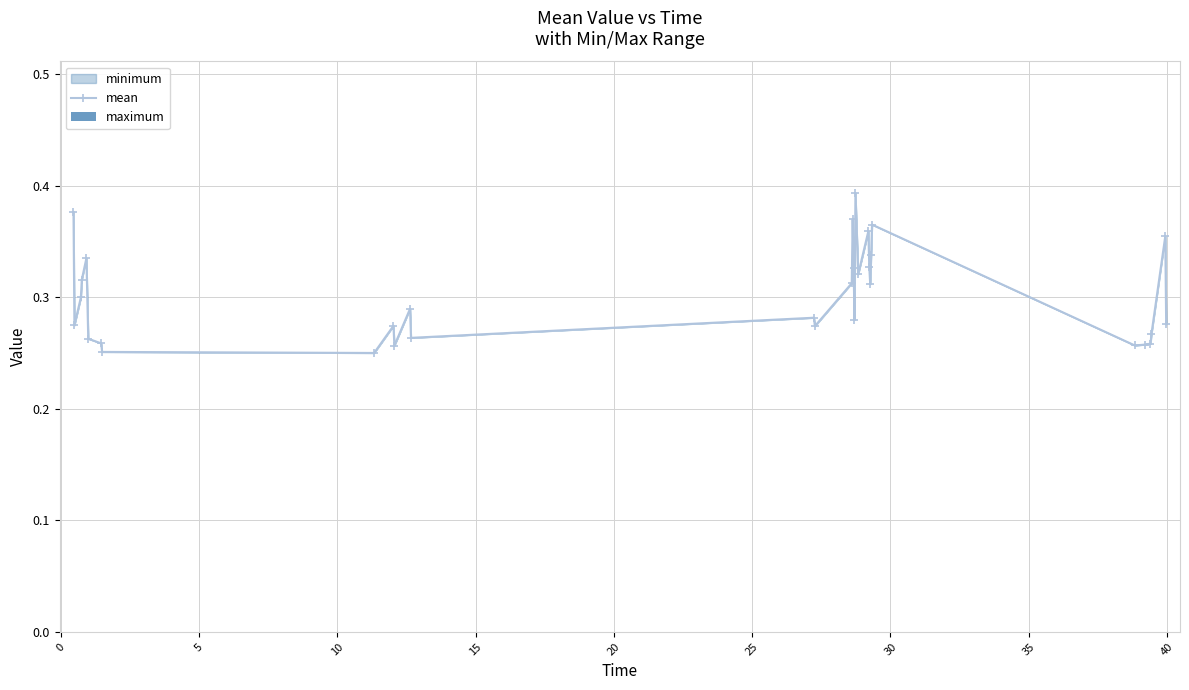

Reading left to right, what are all the values shown in this chart?

mean: 0.4	0.3	0.3	0.3	0.3	0.3	0.3	0.3	0.3	0.3	0.3	0.3	0.3	0.3	0.3	0.3	0.4	0.3	0.3	0.4	0.3	0.4	0.3	0.3	0.3	0.4	0.3	0.3	0.3	0.3	0.4	0.3
maximum: 0.0	0.0	0.0	0.0	0.0	0.0	0.0	0.0	0.0	0.0	0.0	0.0	0.0	0.0	0.0	0.0	0.0	0.0	0.0	0.0	0.0	0.0	0.0	0.0	0.0	0.0	0.0	0.0	0.0	0.0	0.0	0.0